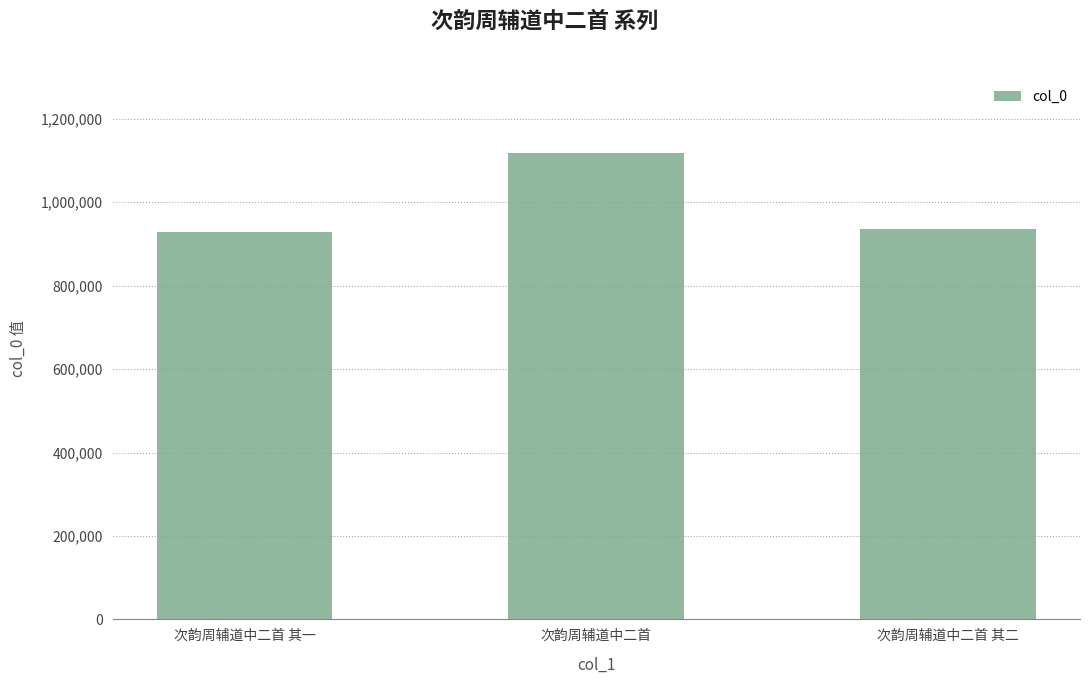

What position from the right is 次韵周辅道中二首 其一?

3